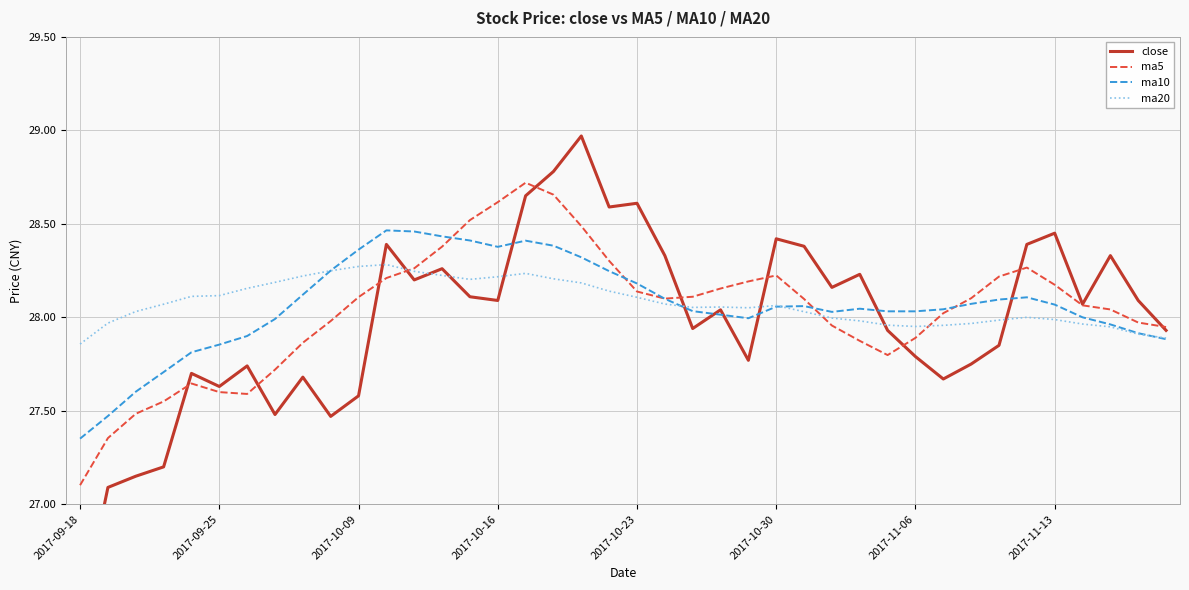

How many interior local valleys does the ma10 series have?

3